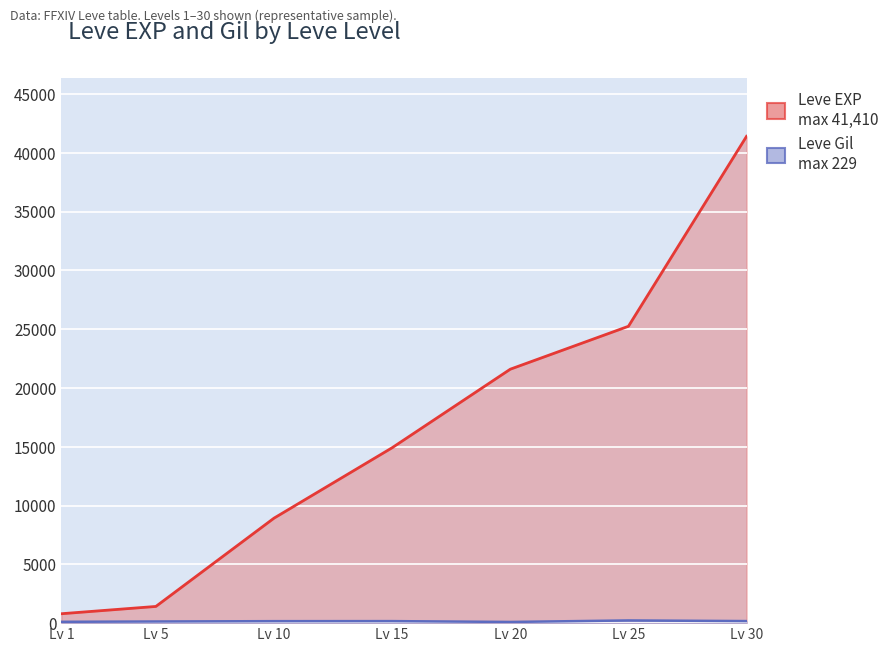

Which label corresponds to the largest value in the chart?

Lv 30